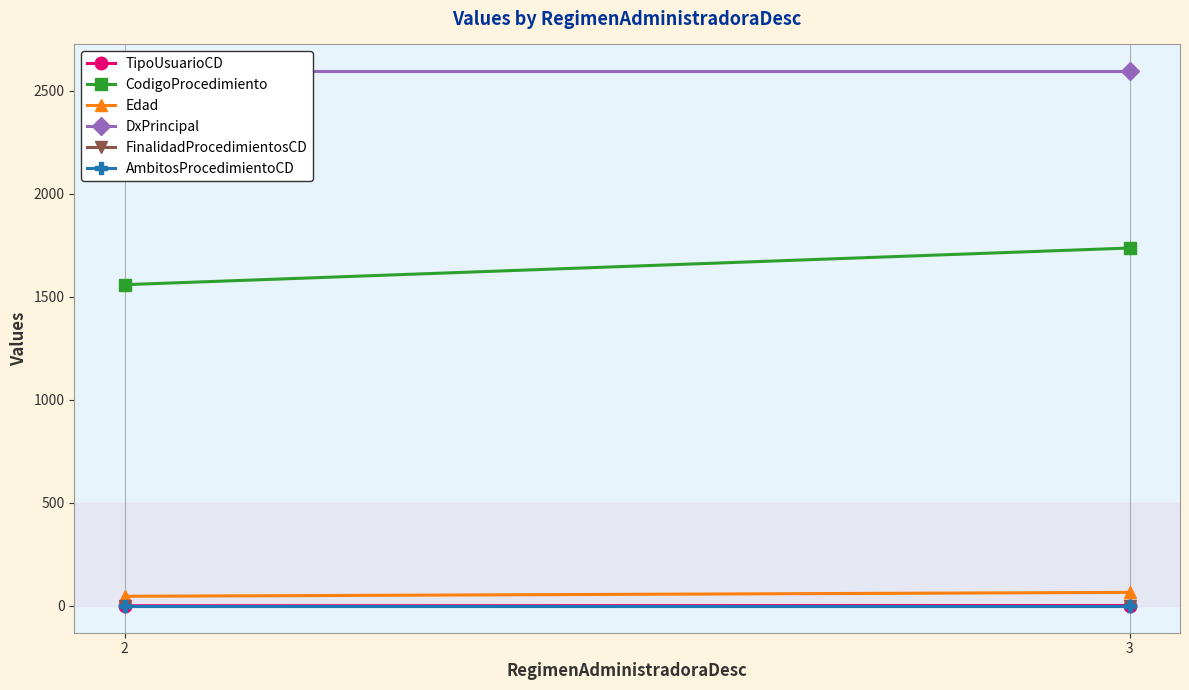

Is the value of Edad at 3 greater than the value of DxPrincipal at 3?

No